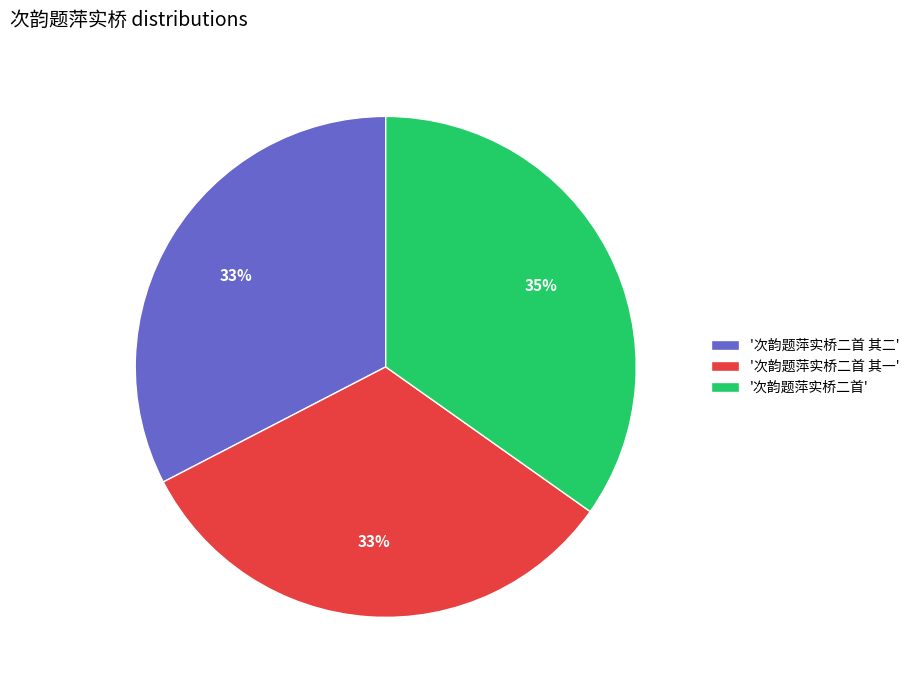

Does '次韵题萍实桥二首 其二' represent more than half of the total?

No